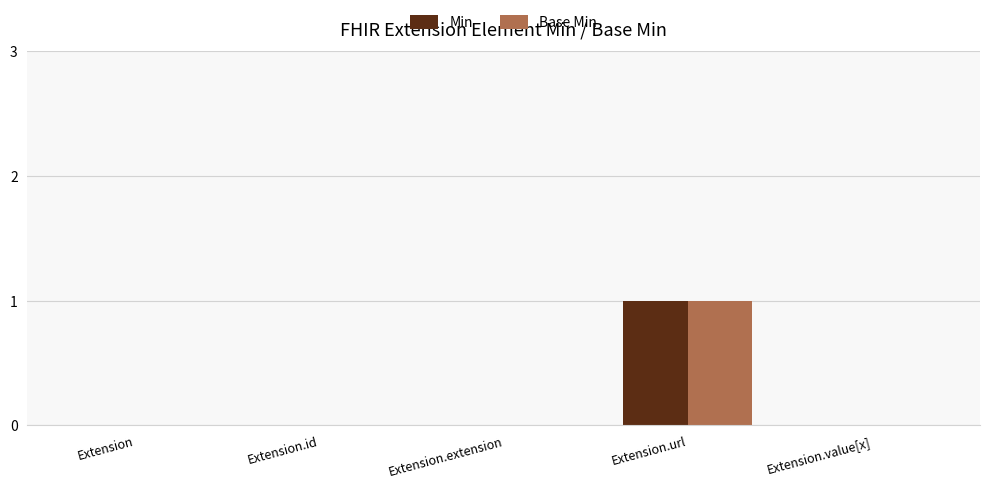

The value of Base Min at Extension.extension is 1. True or false?

False